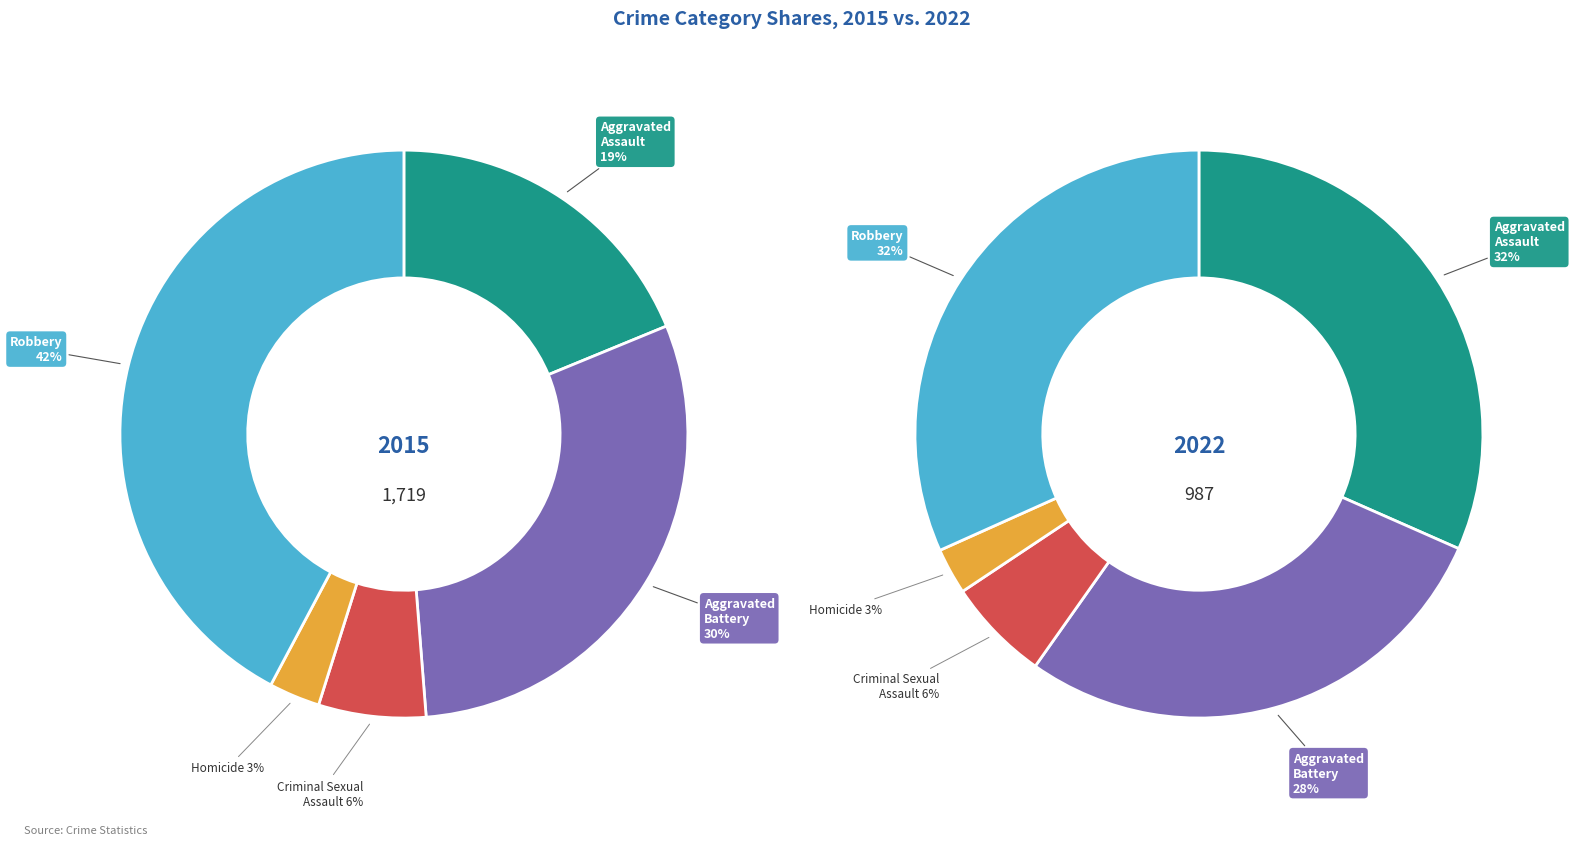

Which slice is the smallest?

Homicide